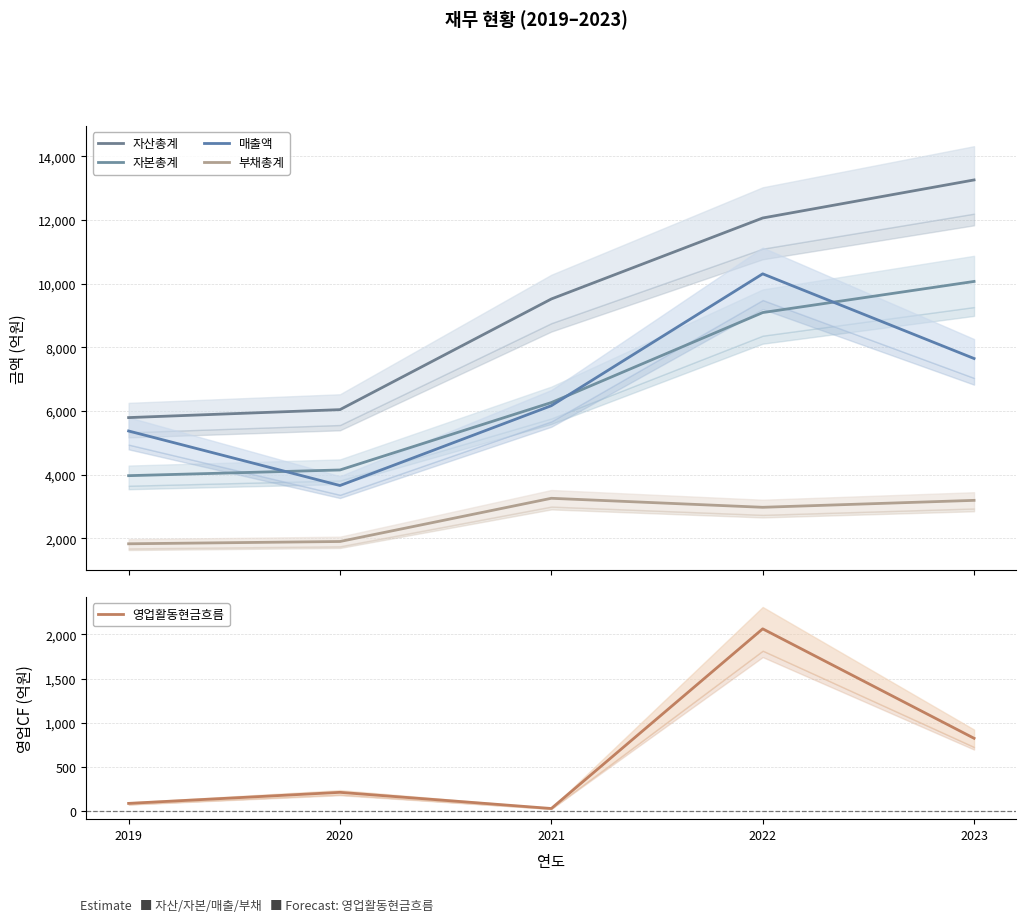

Which category has the highest value in the 매출액 series?

2022